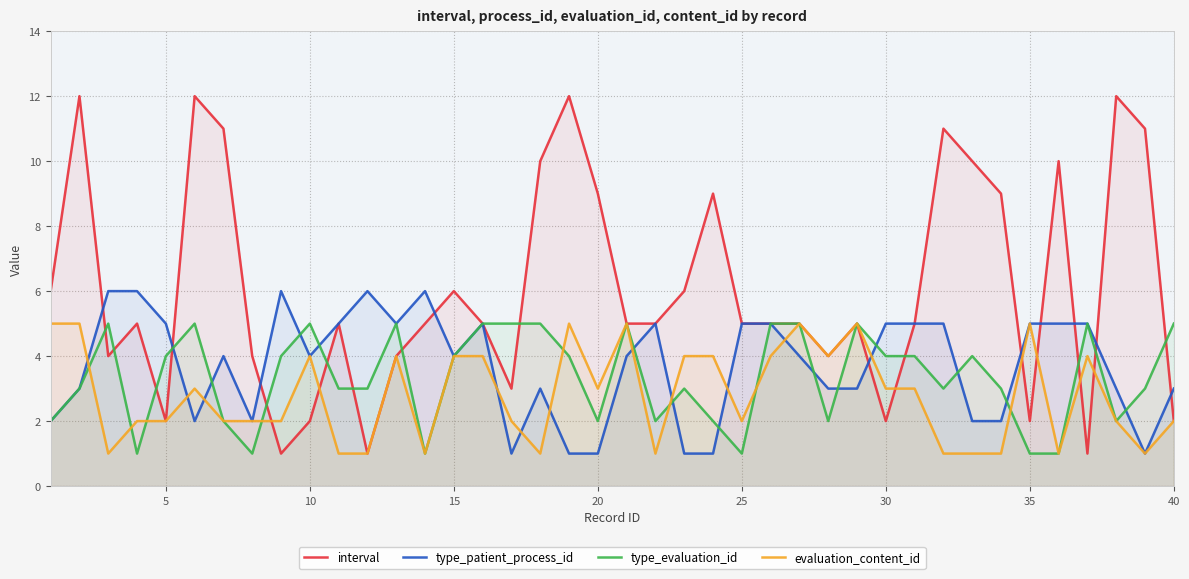

What is the greatest value displayed?

12